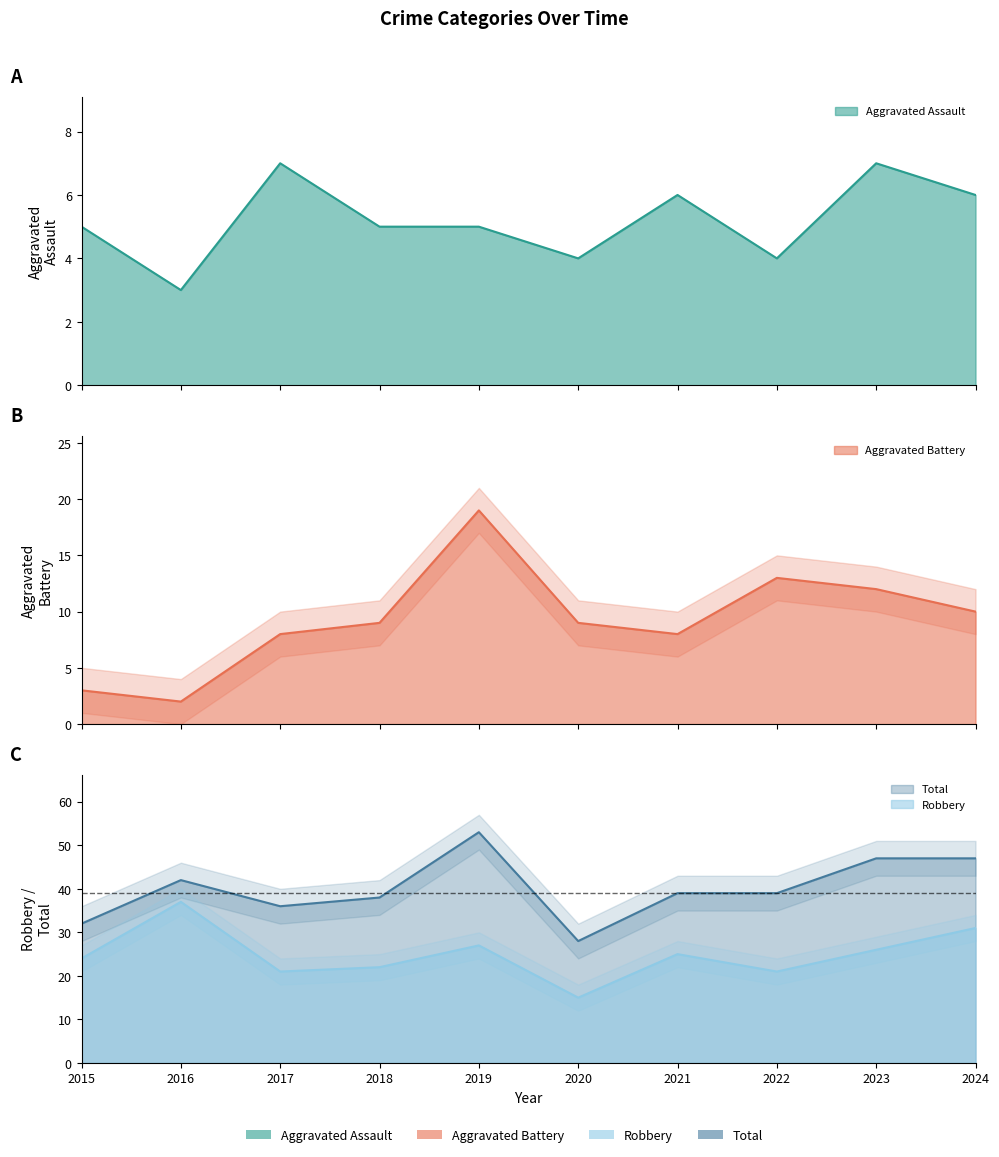

What is the sum of all Robbery values?

249